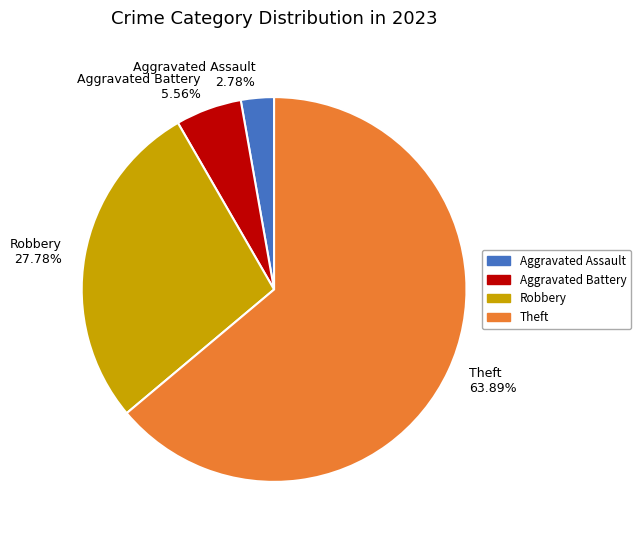

Which has a higher value, Robbery 27.78% or Aggravated Assault 2.78%?

Robbery 27.78%